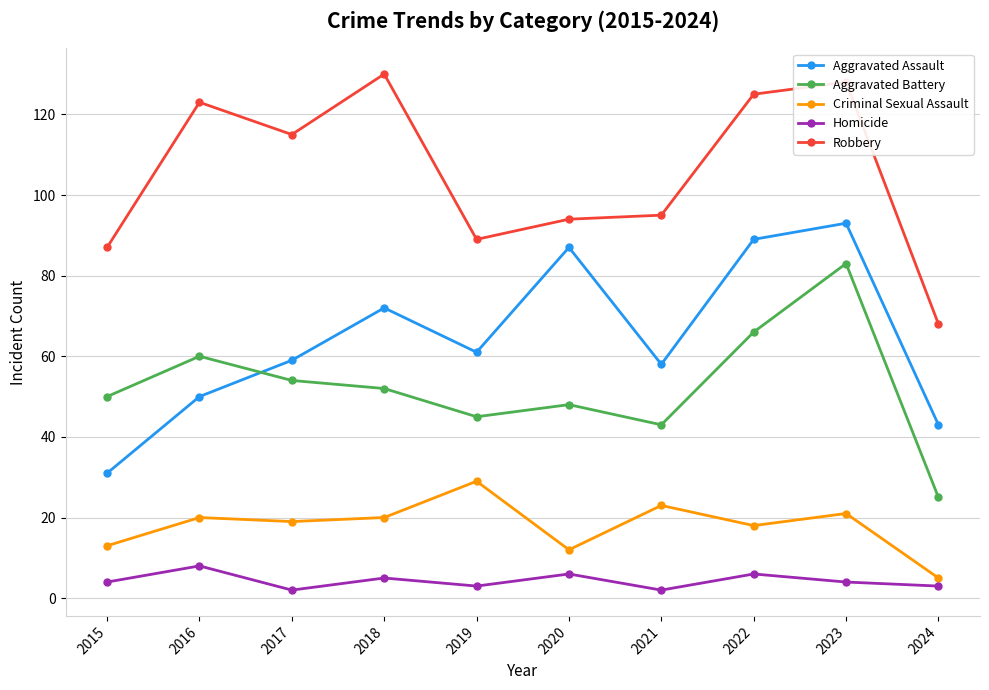

What is the maximum value shown in the chart?

130